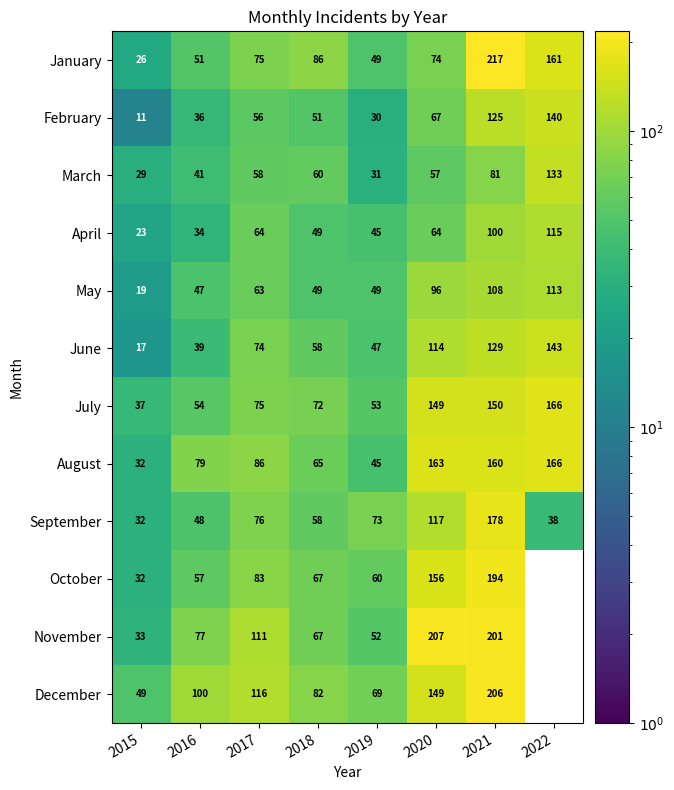

Rank the series at 2019 from highest to lowest value.

September, December, October, July, November, January, May, June, April, August, March, February